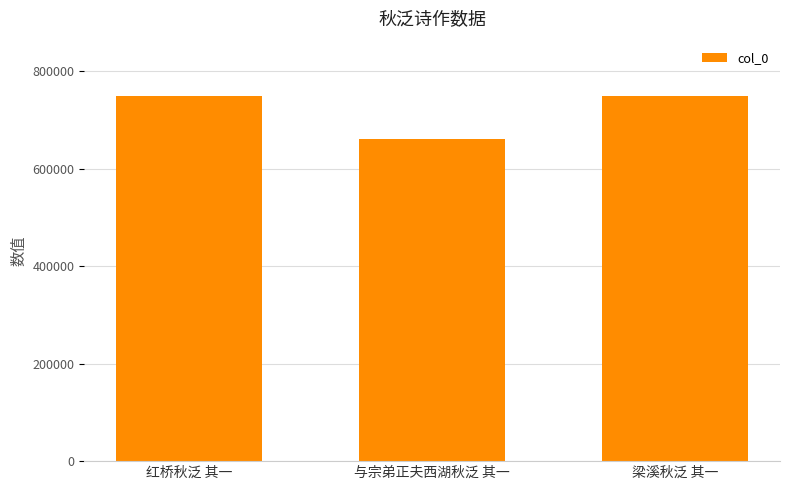

What value does the data have at 红桥秋泛 其一?

748467